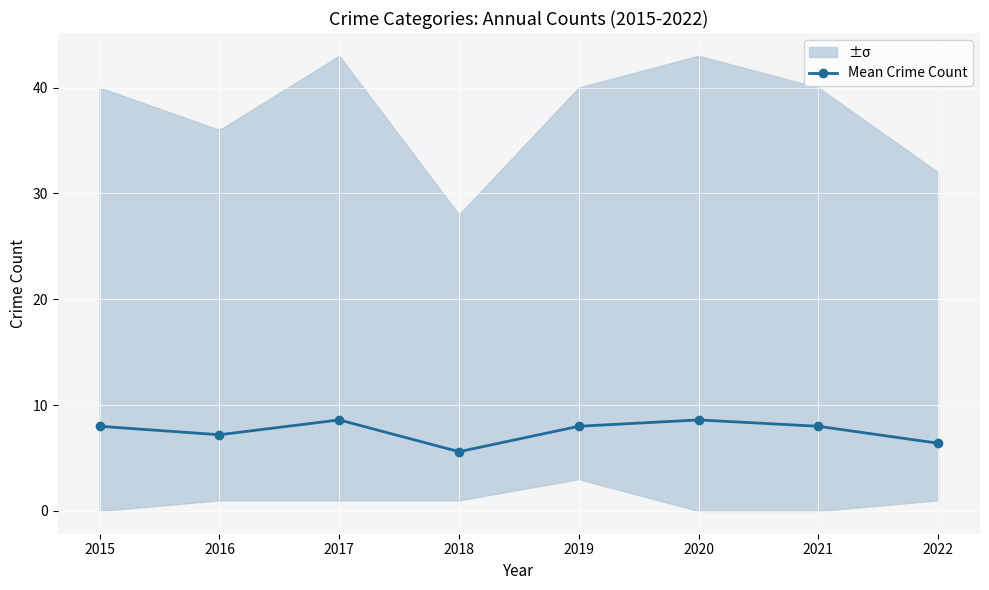

What is the difference between the maximum and minimum values?

3.0